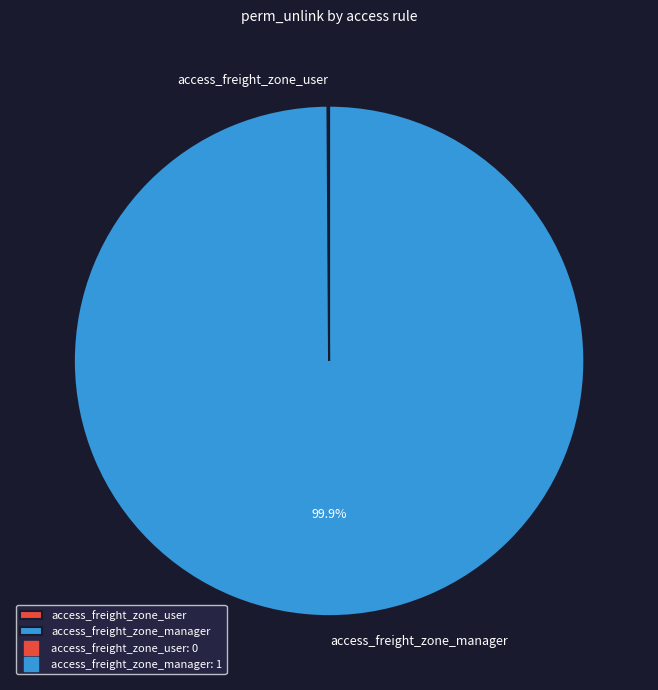

Is there any slice that represents more than half of the pie?

Yes